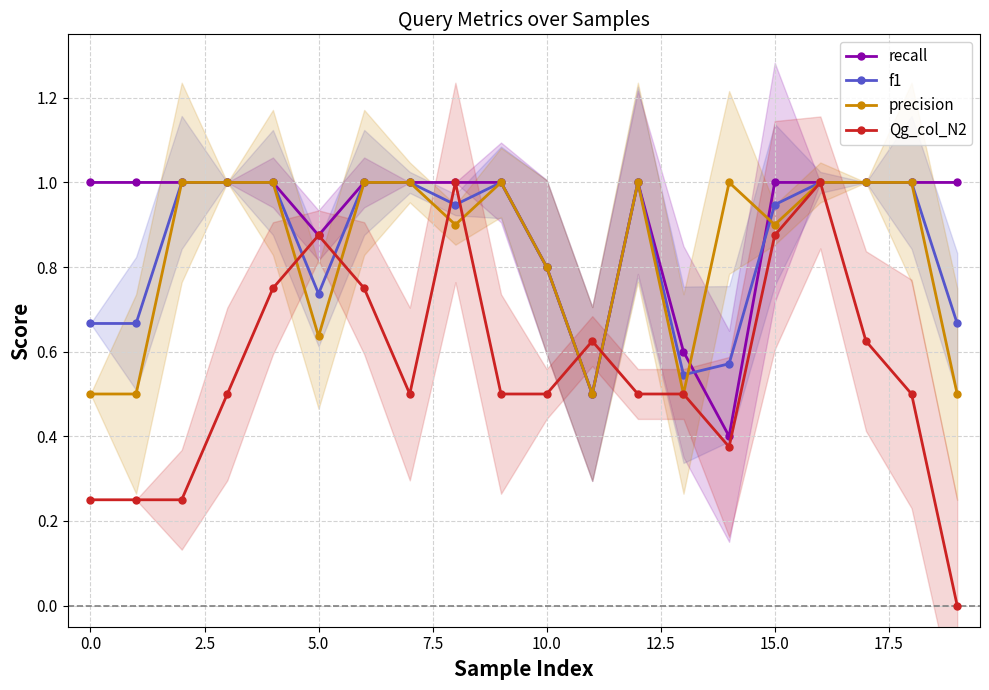

Which series changed the most between 14 and 18?

recall